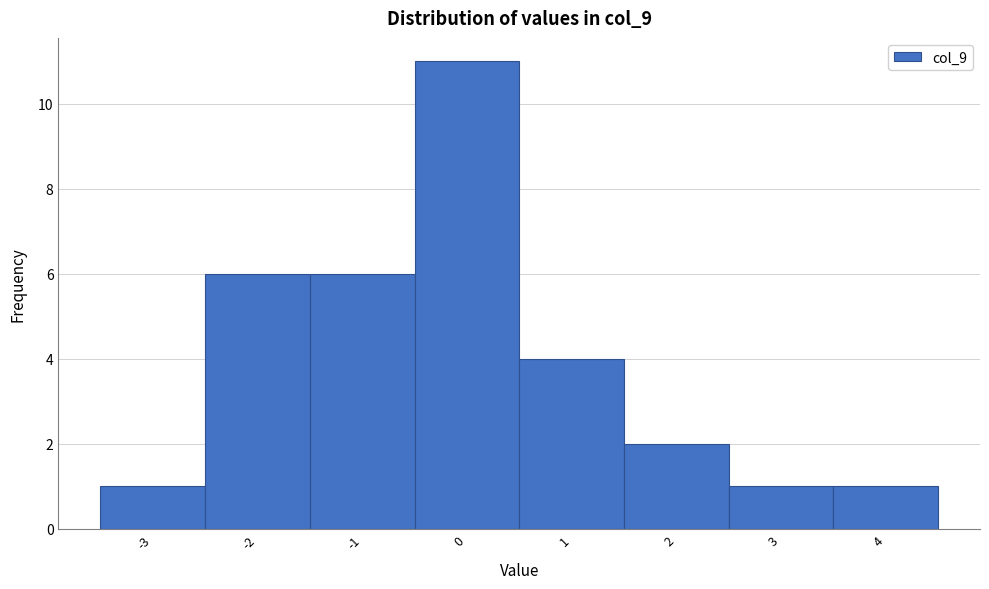

Over which range of the x-axis is the bar tallest?

-0.5 to 0.5